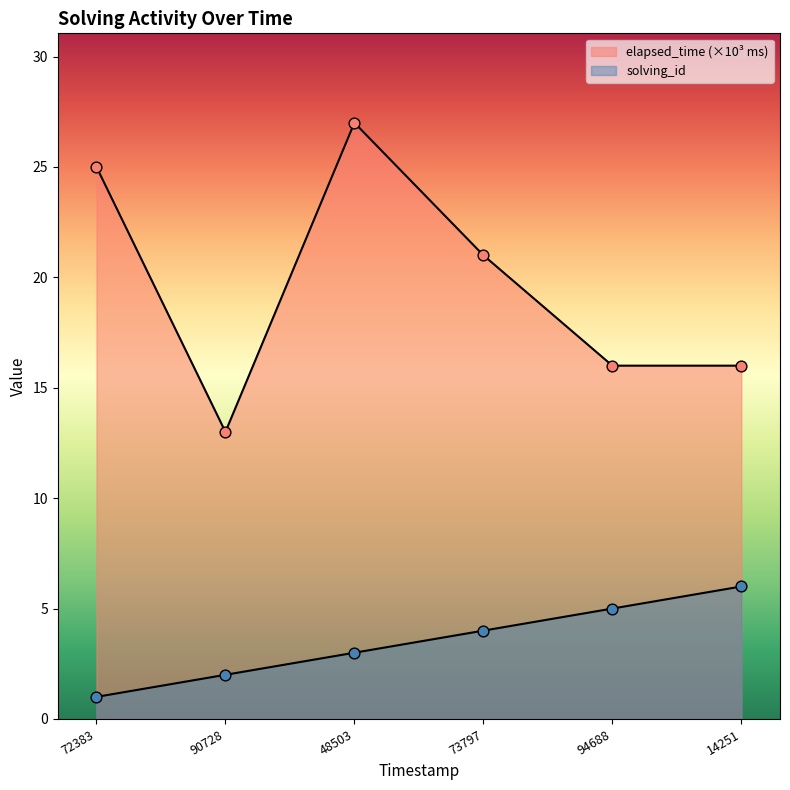

Which series contains the lowest Y value?

solving_id